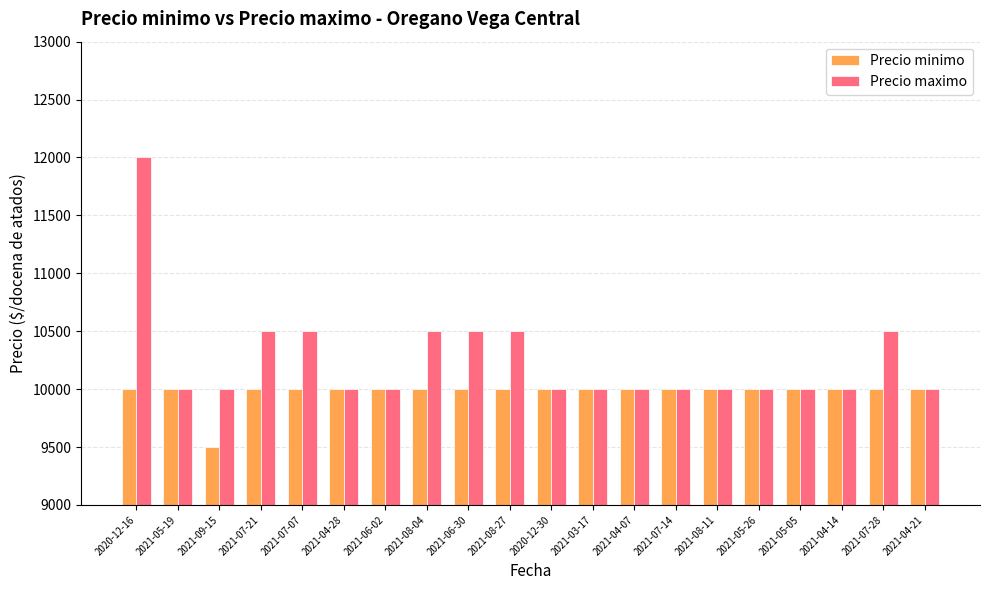

List the series in order of their peak value, highest first.

Precio maximo, Precio minimo